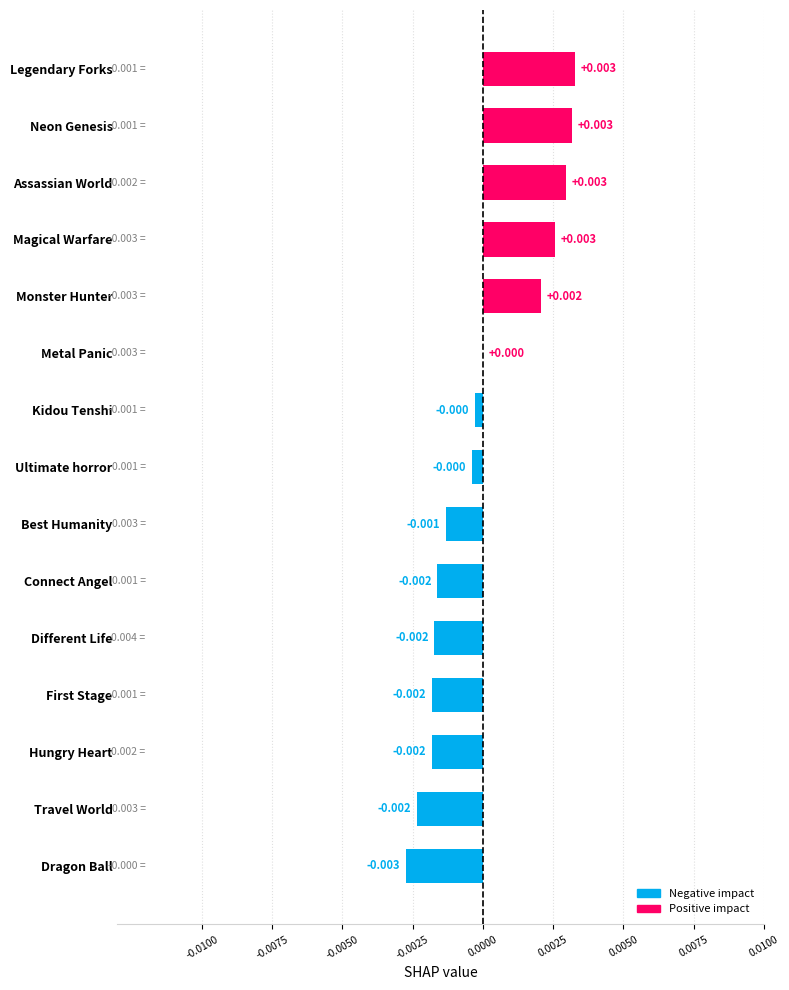

How many categories are shown in the chart?

15